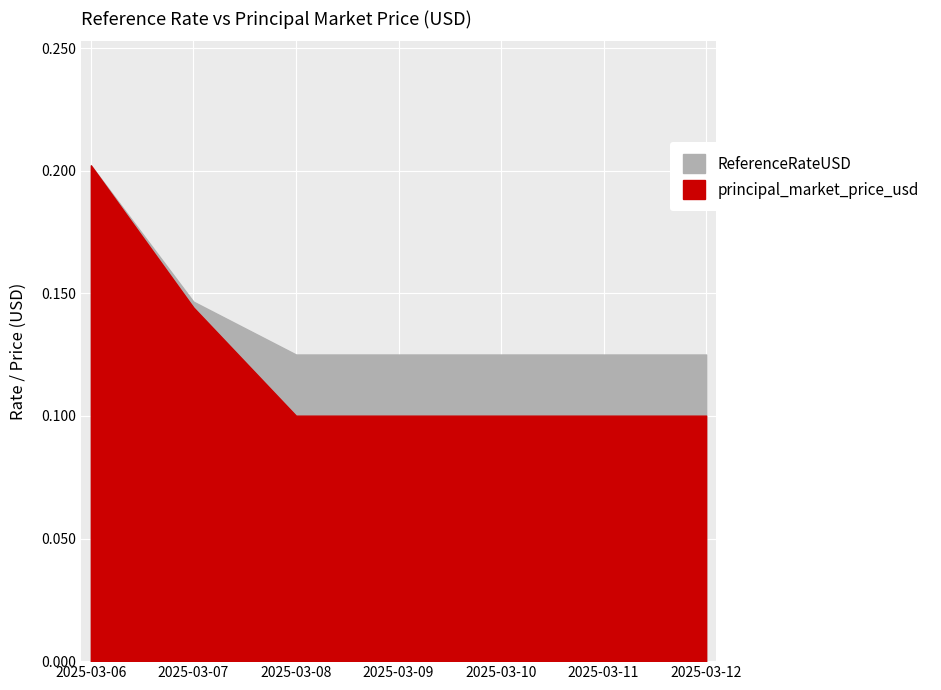

True or false: principal_market_price_usd and ReferenceRateUSD cross at least once.

False